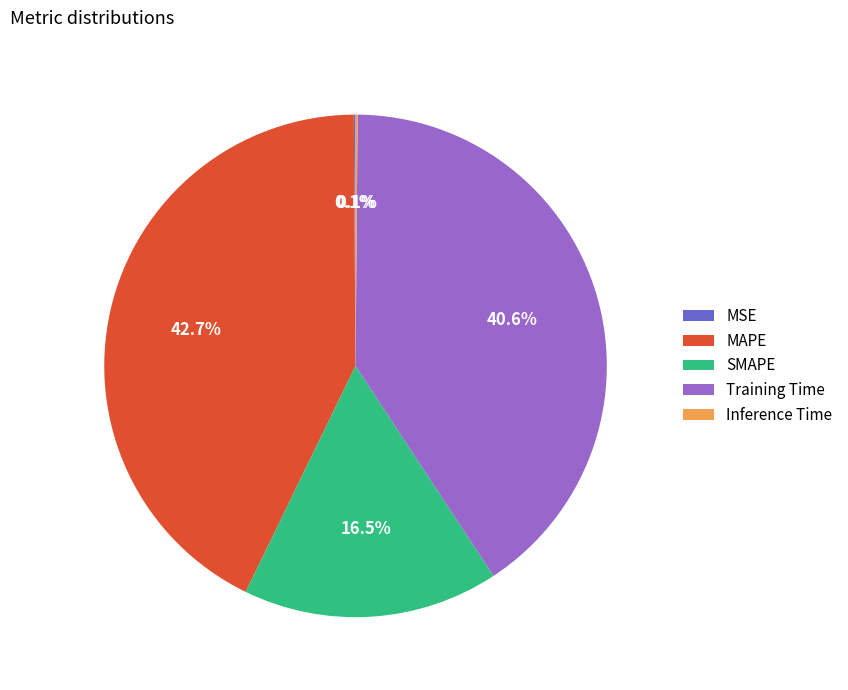

To the nearest percent, what is the combined percentage of MAPE and SMAPE?

59%